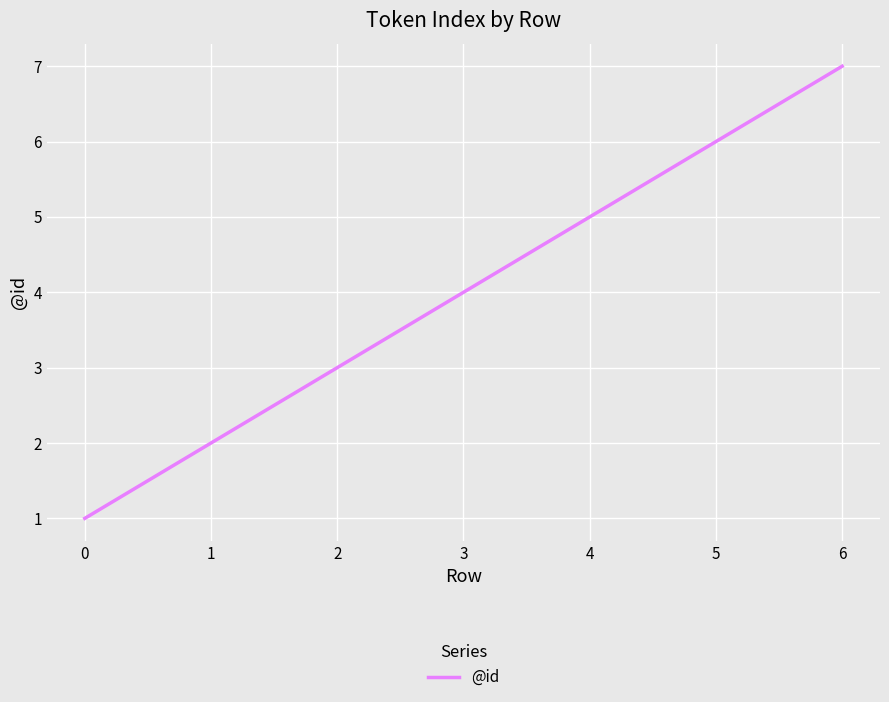

Is it true that the value at 0 is 1?

True